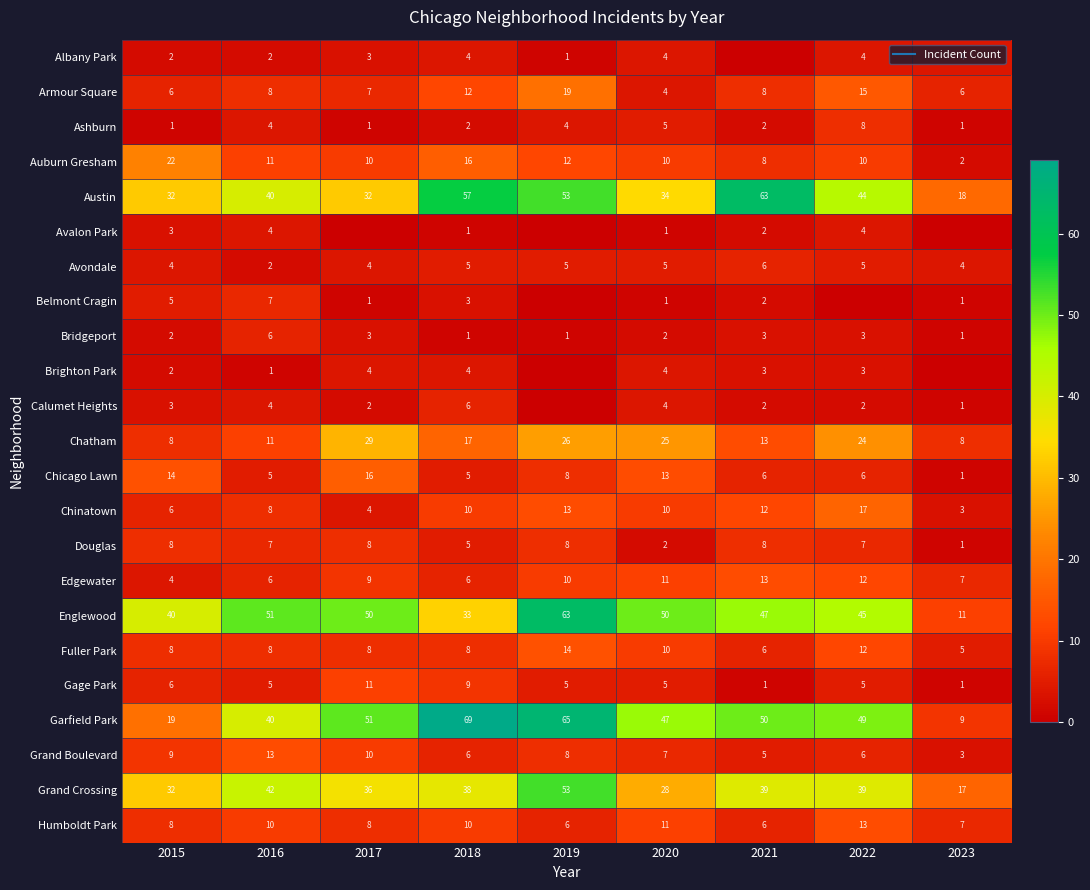

How many series are shown in this chart?

23